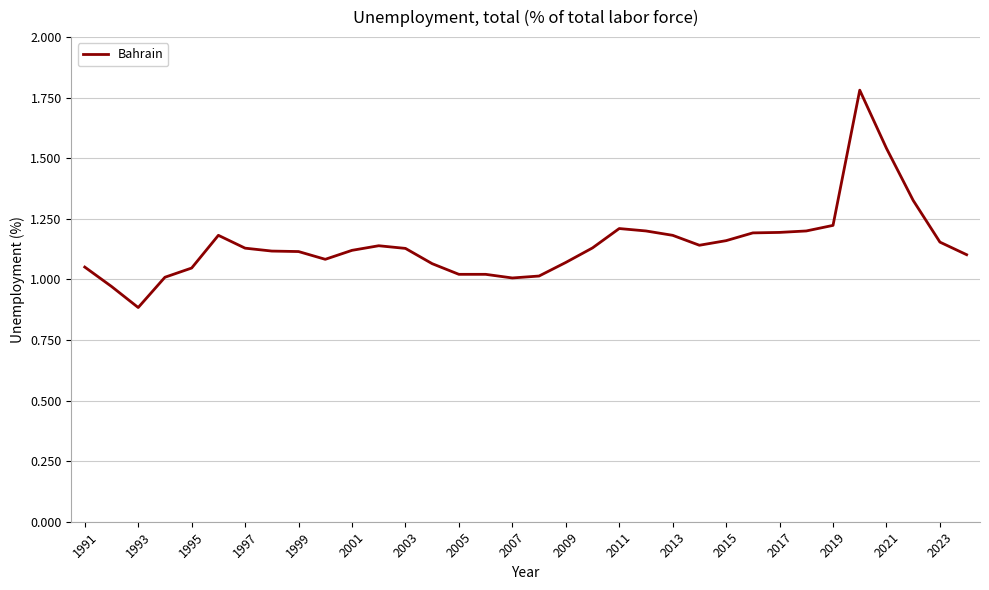

Does the chart have visible grid lines?

Yes